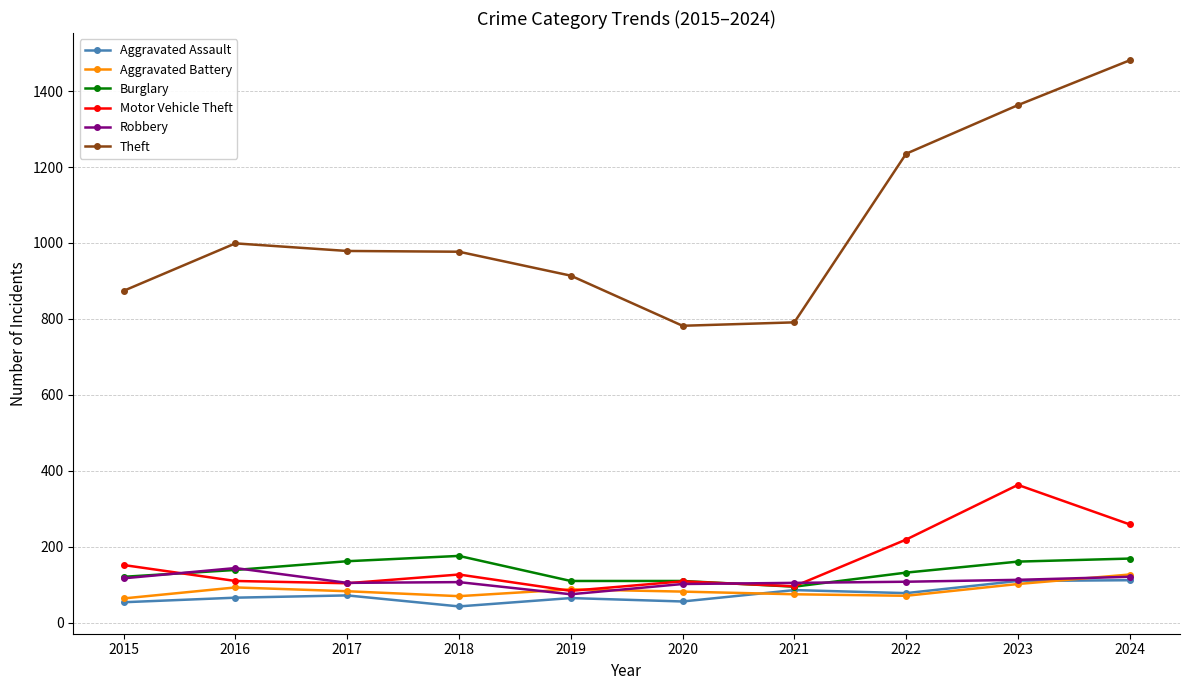

Which series has the largest total across all categories?

Theft